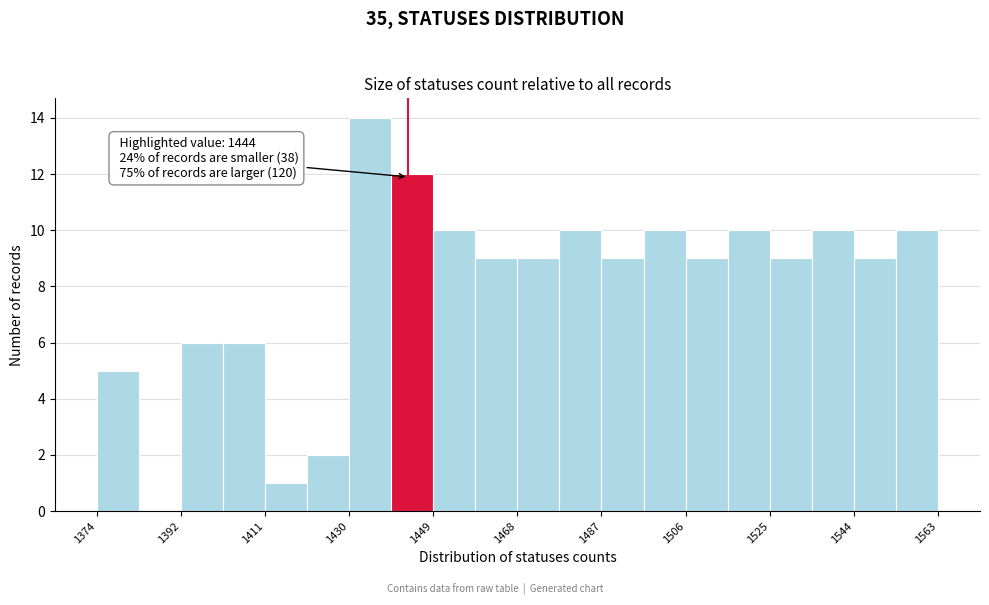

Which range on the x-axis has the tallest bar?

1430 to 1440